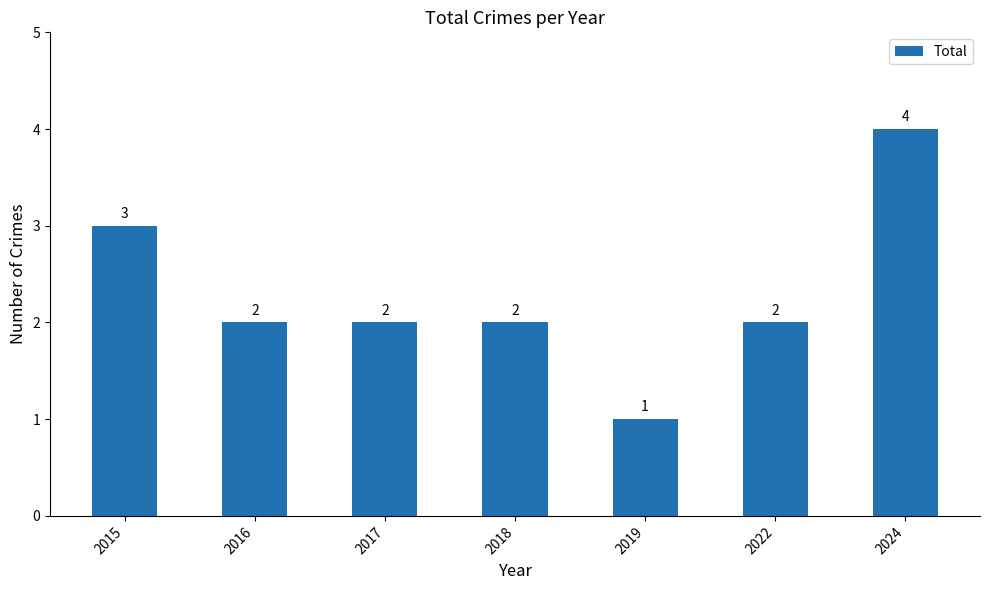

Approximately how many times larger is the value at 2018 compared to 2016?

1.0